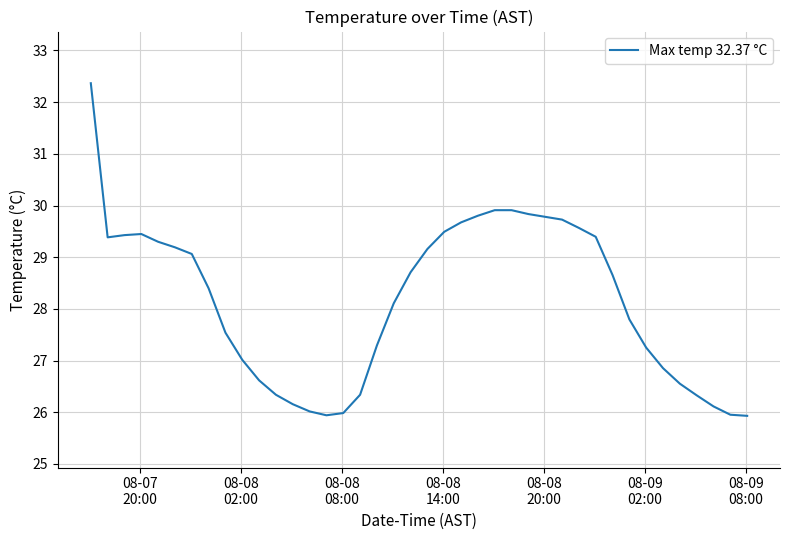

How many lines are shown in the chart?

1